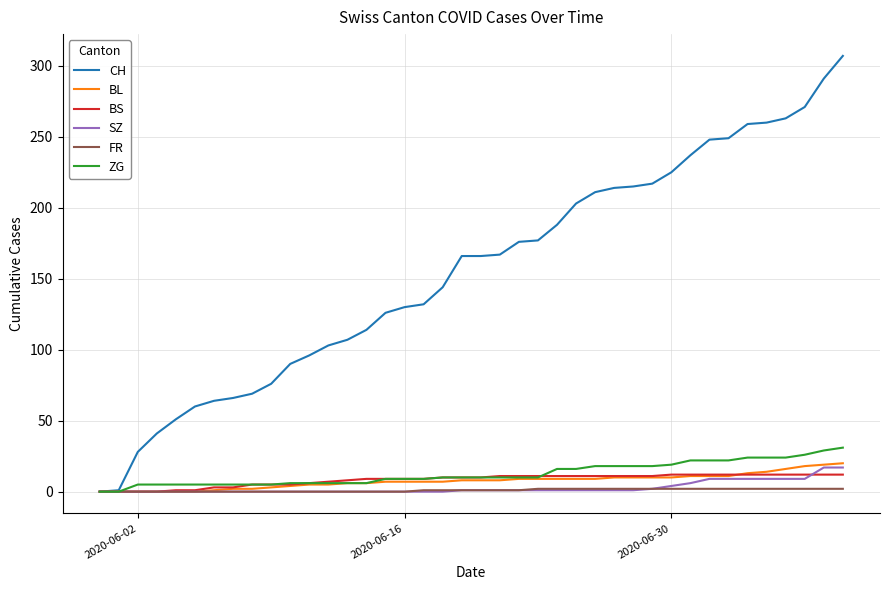

What is the maximum value shown in the chart?

307